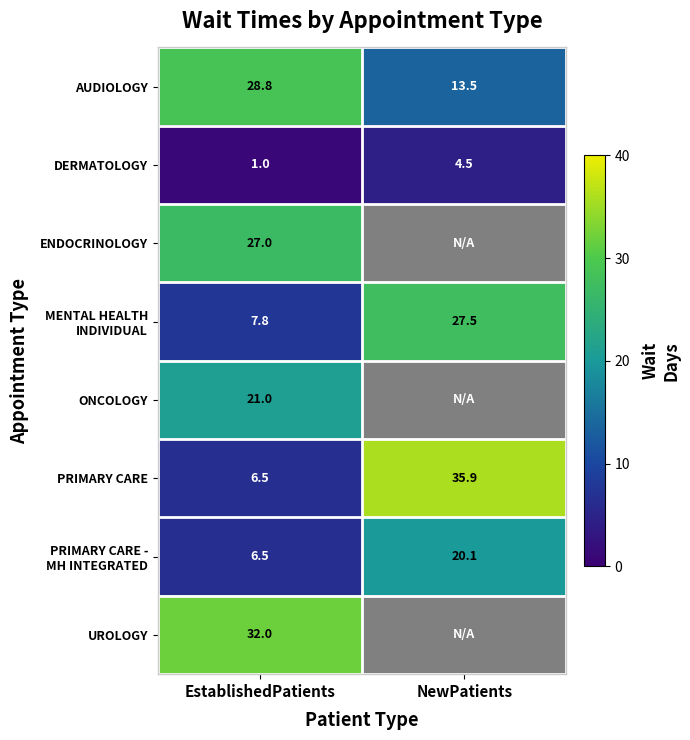

What is the spread (max minus min) of values at EstablishedPatients?

31.0